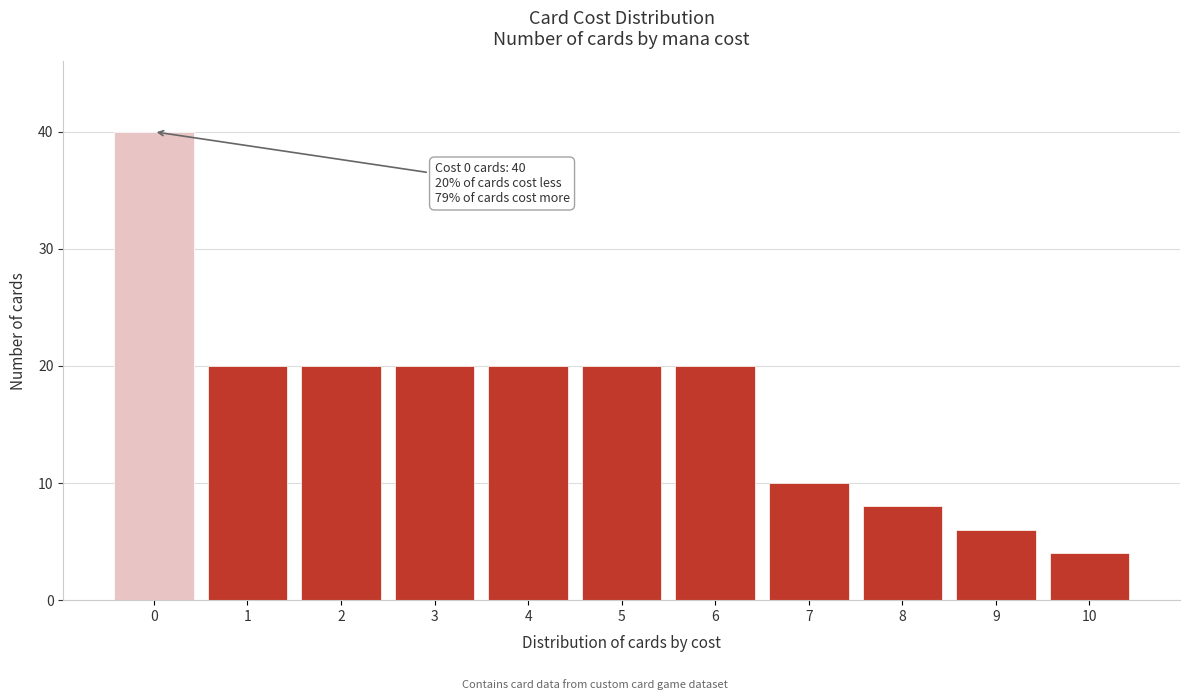

Reading left to right, extract all data points from this chart.

40	20	20	20	20	20	20	10	8	6	4